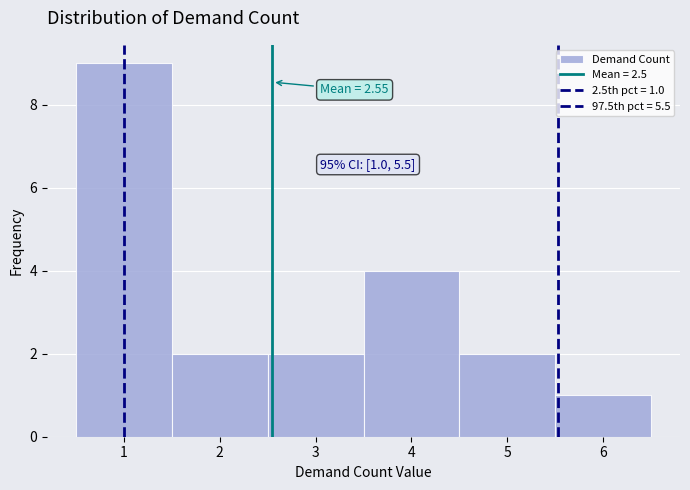

Over which range of the x-axis is the bar tallest?

0.5 to 1.5